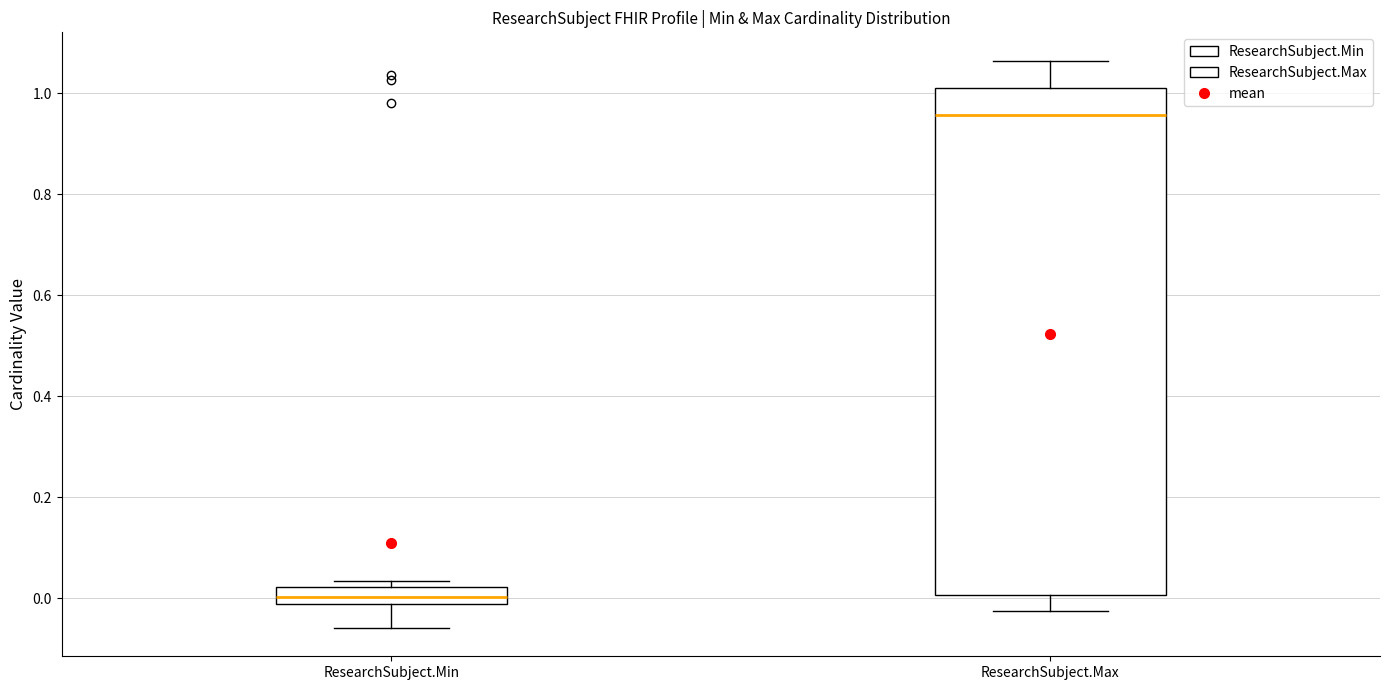

Comparing the boxes themselves (not the whiskers), which one is the tallest?

ResearchSubject.Max